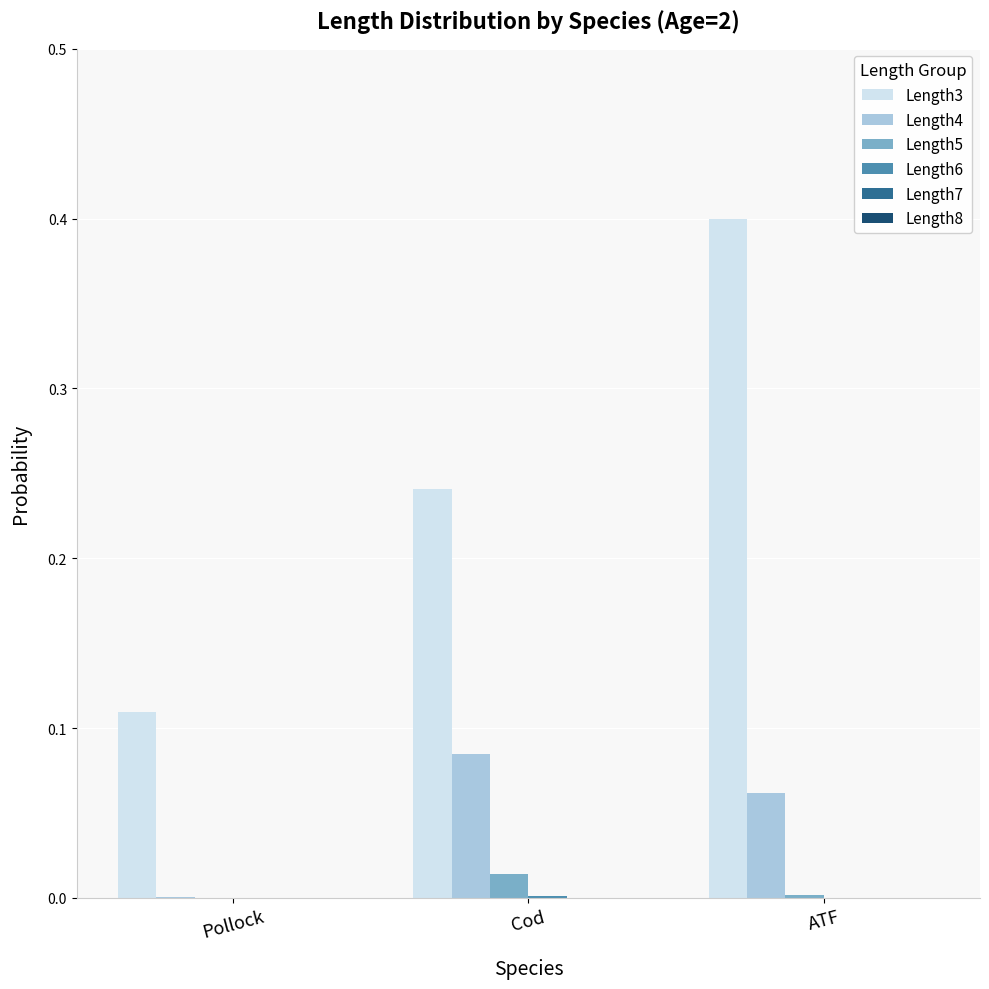

Count the number of data series in this chart.

6